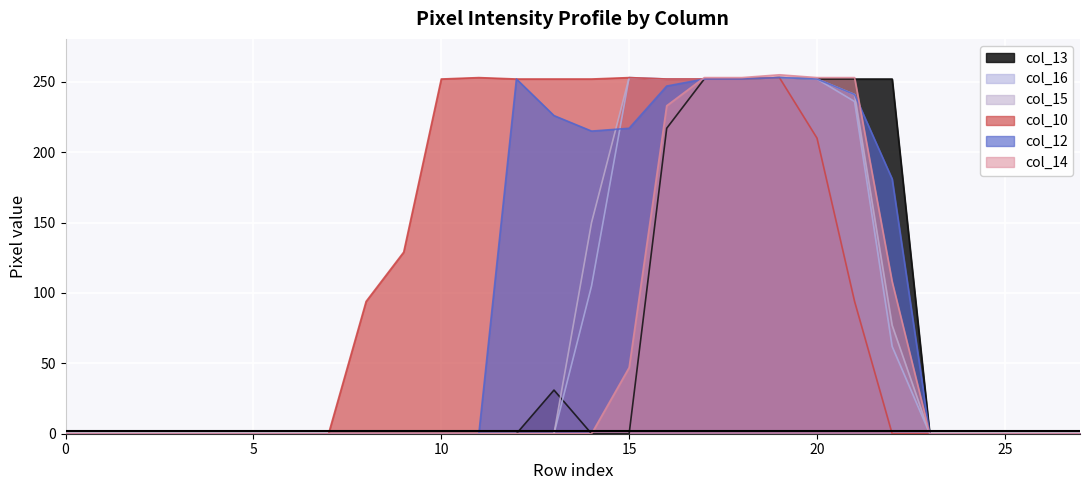

At which label is col_12 closest to 126?

22